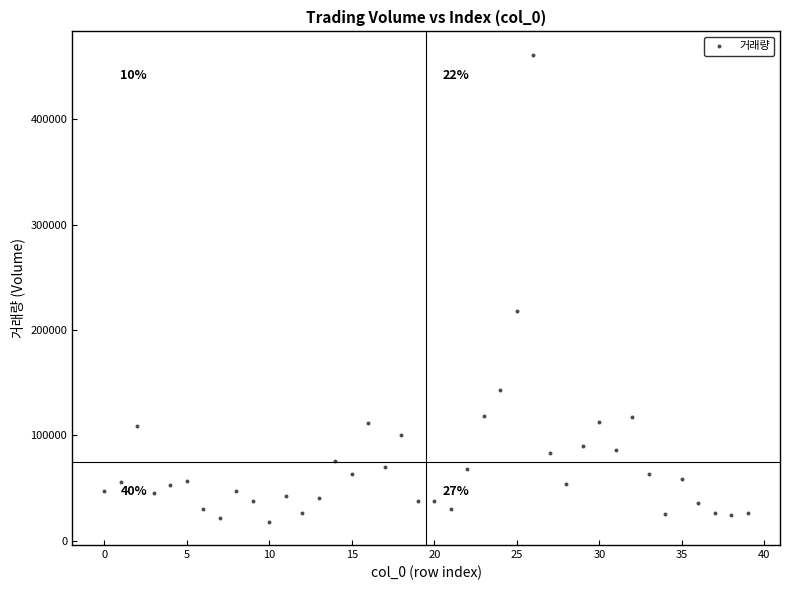

What Y value in the scatter plot is closest to 239608?

217810